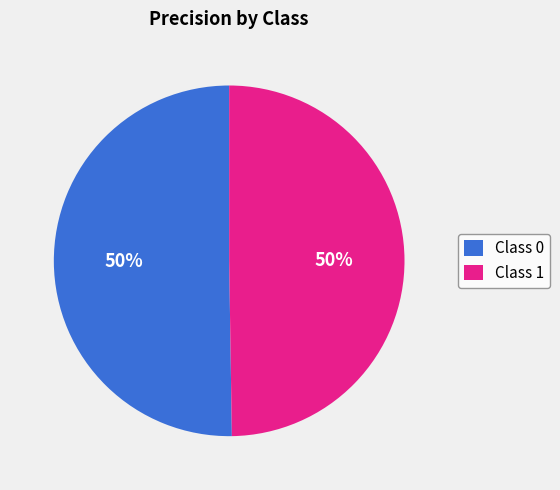

What percentage is the Class 0 slice, to the nearest percent?

50%